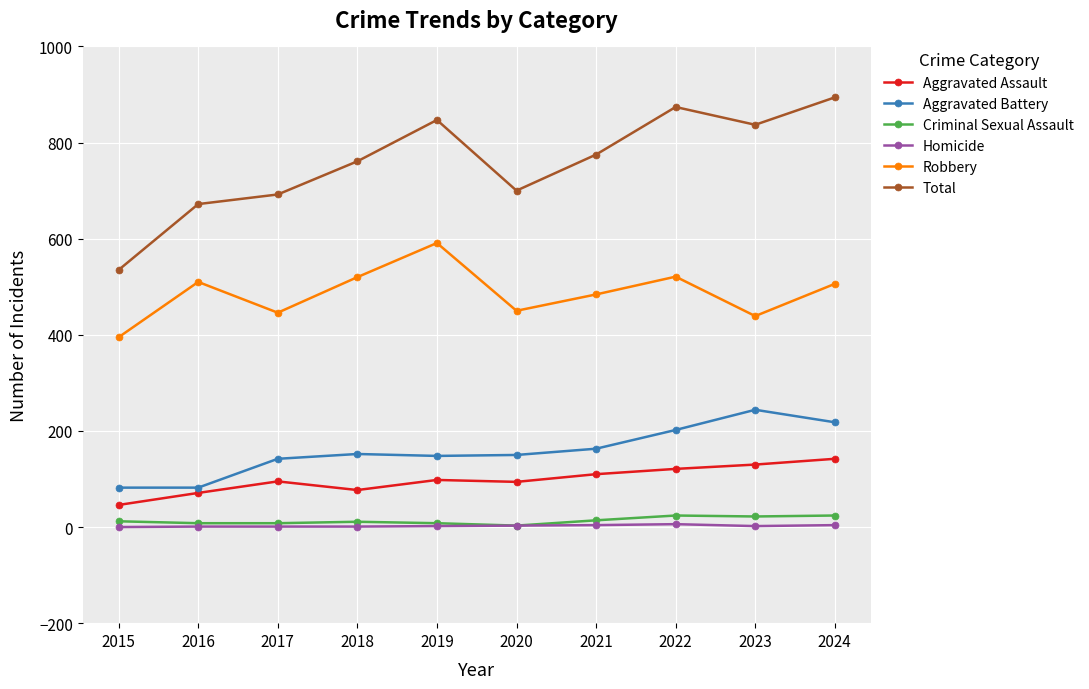

What is the difference between the Criminal Sexual Assault values at 2022 and 2019?

16